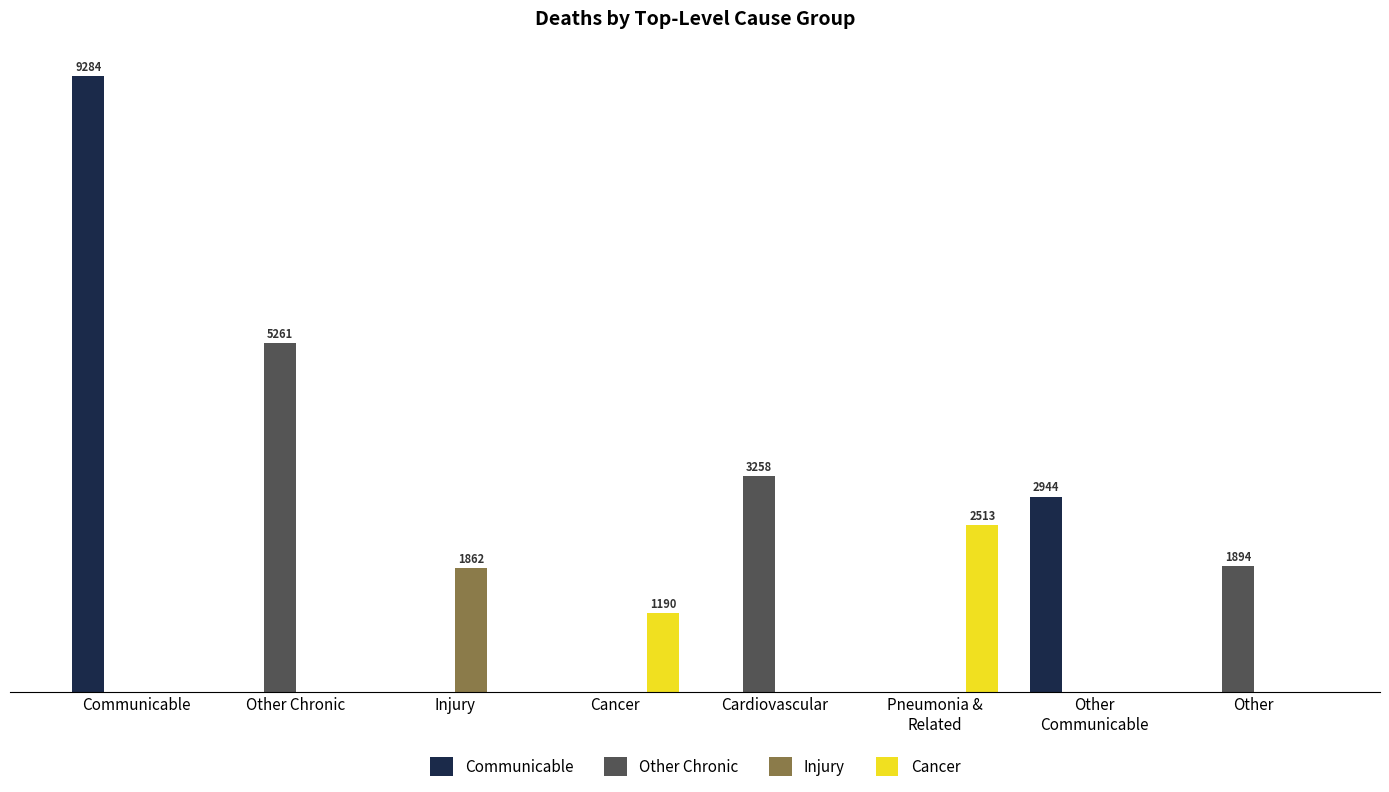

What are all the series names shown in the legend?

Communicable, Other Chronic, Injury, Cancer